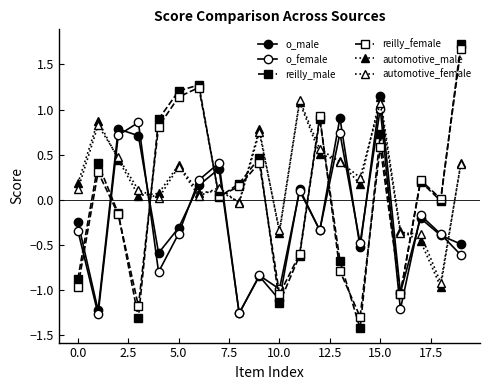

Which series ends up on top after the final intersection of reilly_male and automotive_male?

reilly_male